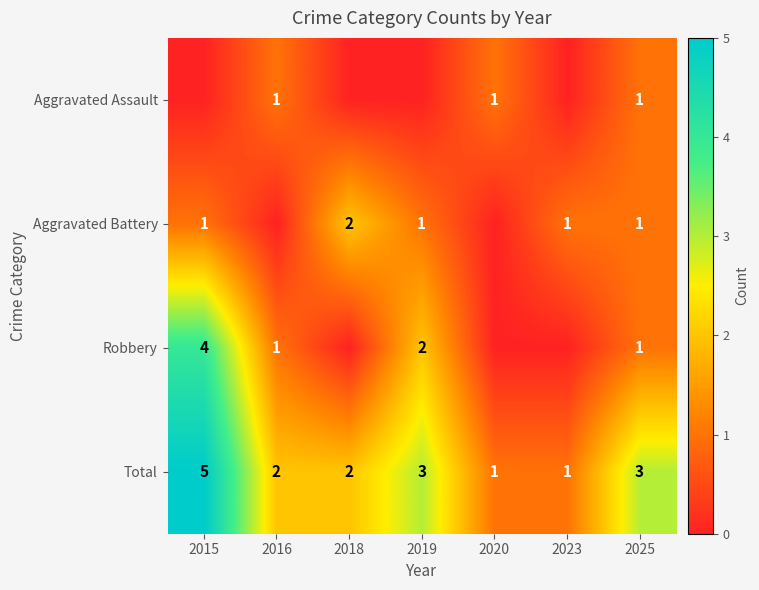

At how many categories does at least one series exceed 2?

3